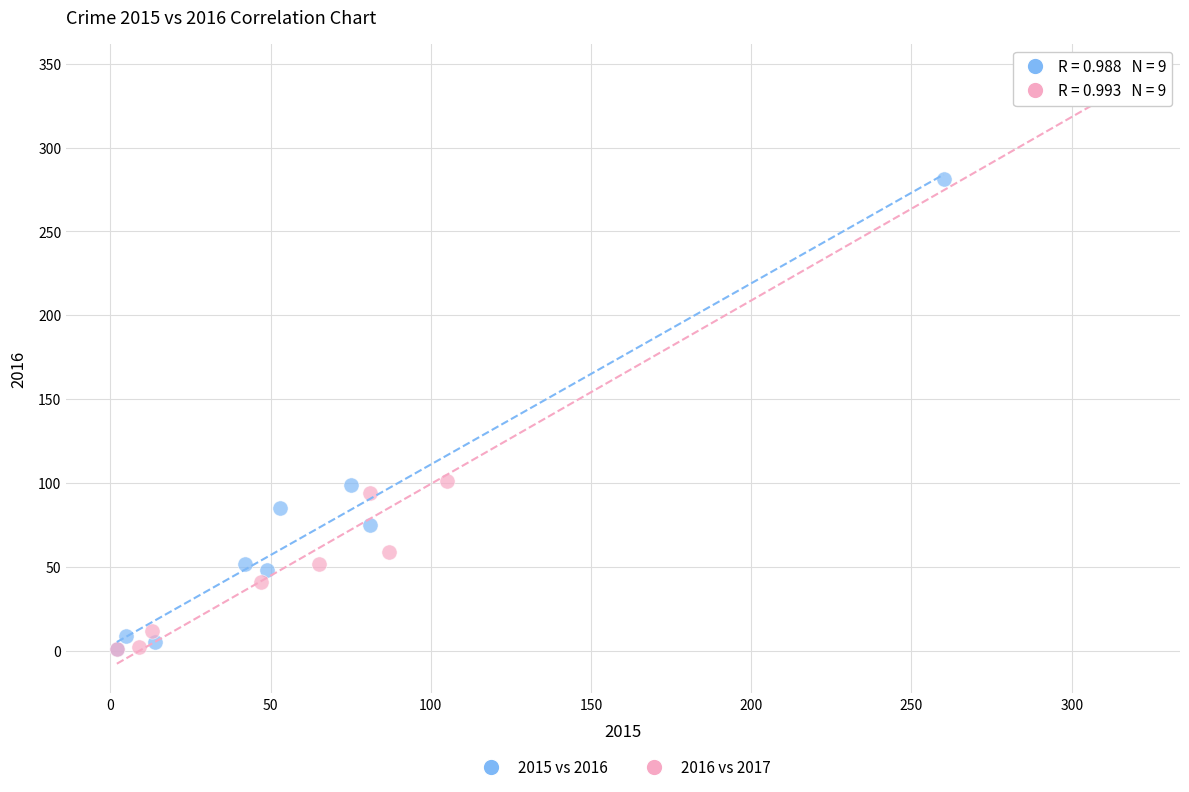

Which series reaches the maximum Y coordinate?

2016 vs 2017